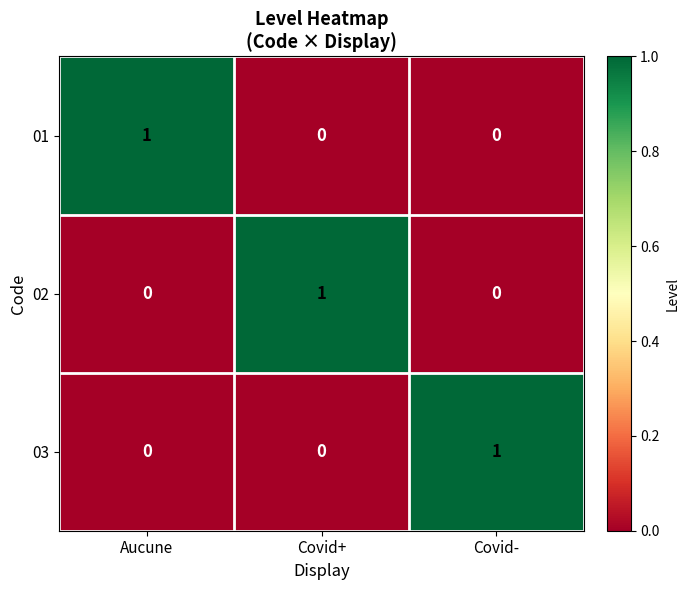

What is the spread (max minus min) of values at Covid-?

1